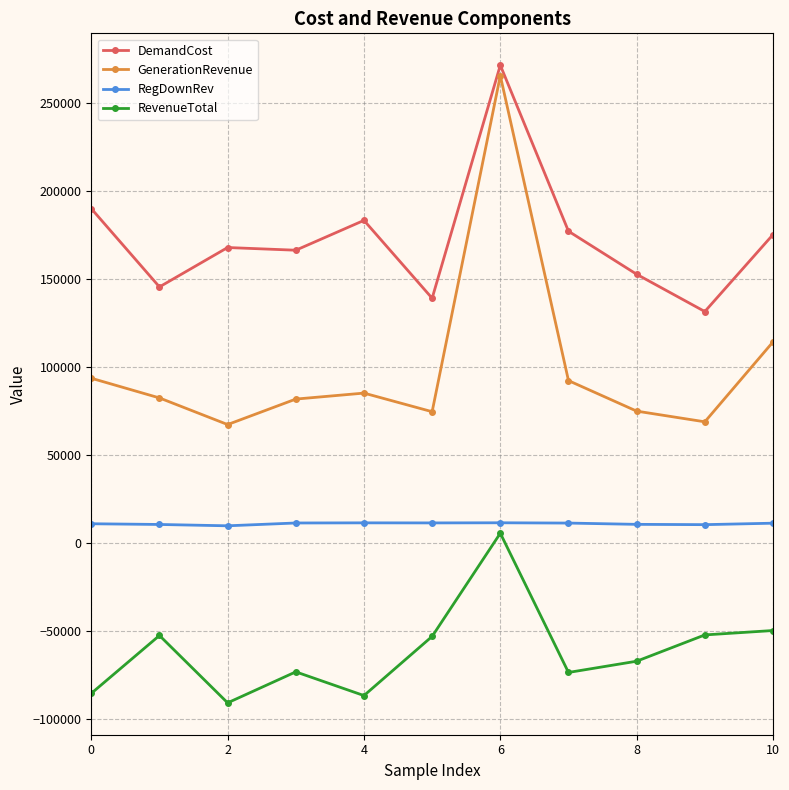

At how many categories does at least one series exceed 22567?

11